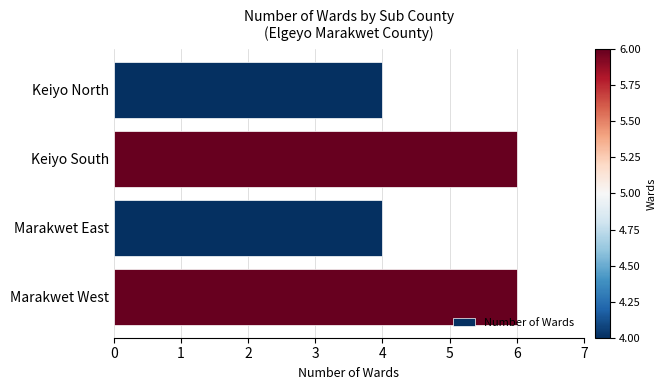

Reading bottom to top, list all the values displayed in this chart.

Marakwet West=6	Marakwet East=4	Keiyo South=6	Keiyo North=4